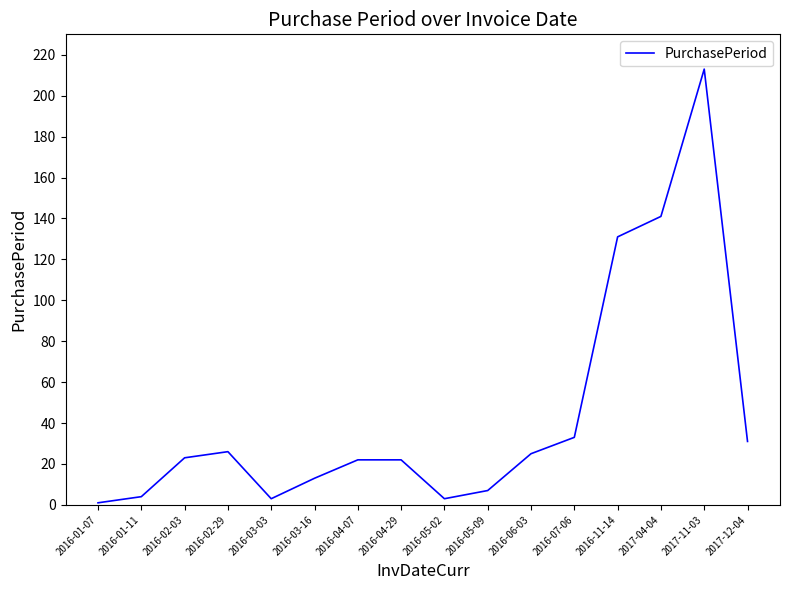

Reading right to left, transcribe all the data shown in this chart.

2017-12-04=31	2017-11-03=213	2017-04-04=141	2016-11-14=131	2016-07-06=33	2016-06-03=25	2016-05-09=7	2016-05-02=3	2016-04-29=22	2016-04-07=22	2016-03-16=13	2016-03-03=3	2016-02-29=26	2016-02-03=23	2016-01-11=4	2016-01-07=1